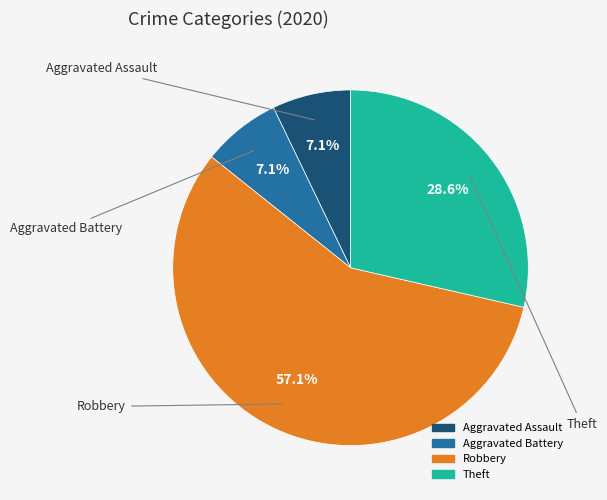

Count the number of slices in the pie.

4